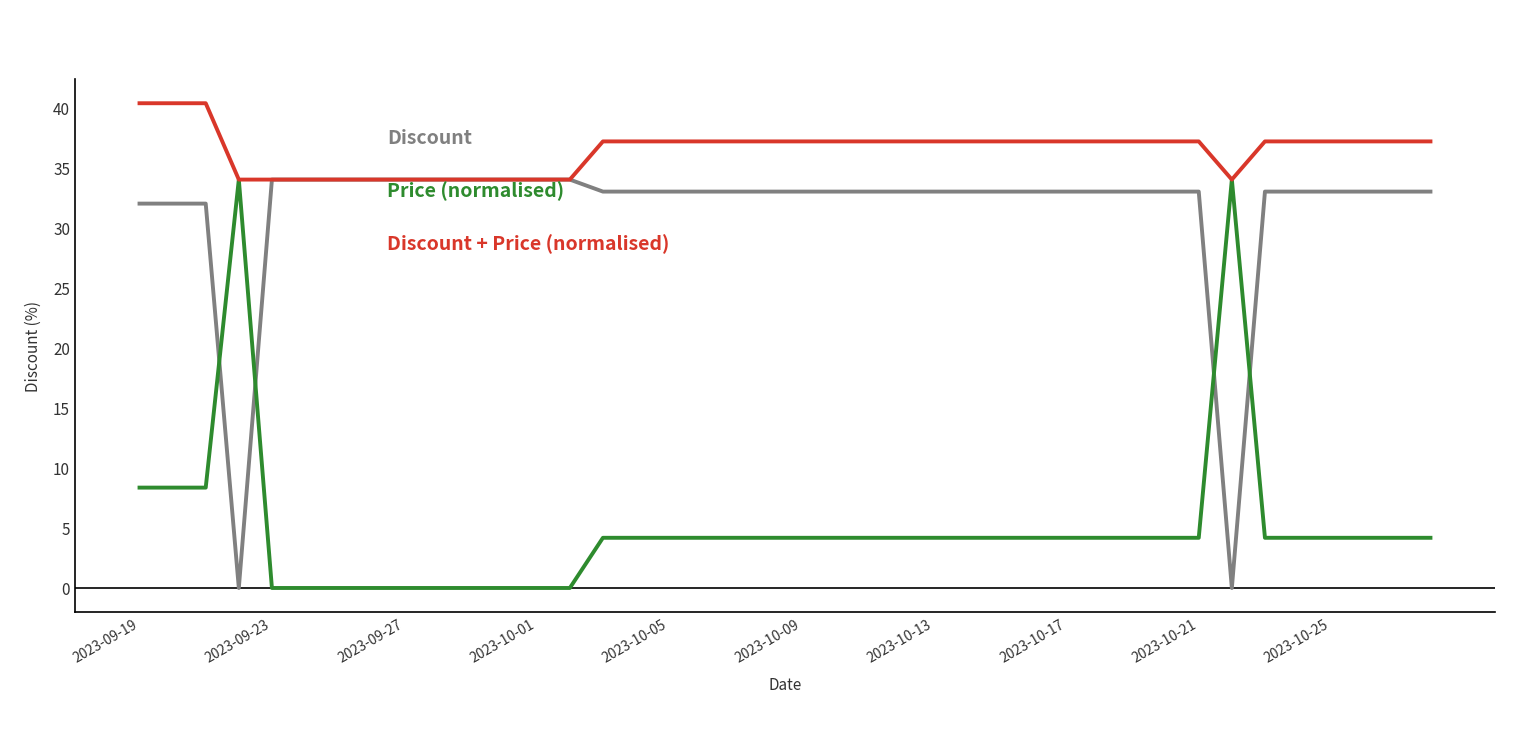

What is the maximum value shown in the chart?

40.4